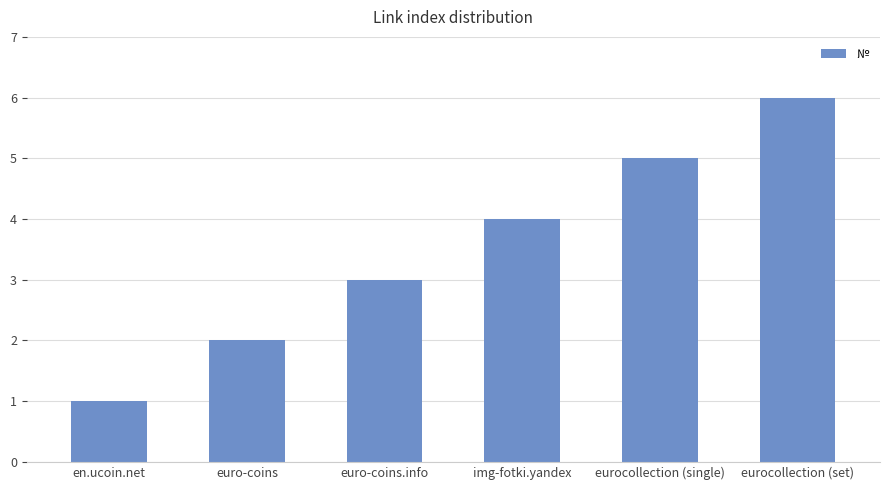

Between eurocollection (set) and euro-coins, which is larger?

eurocollection (set)